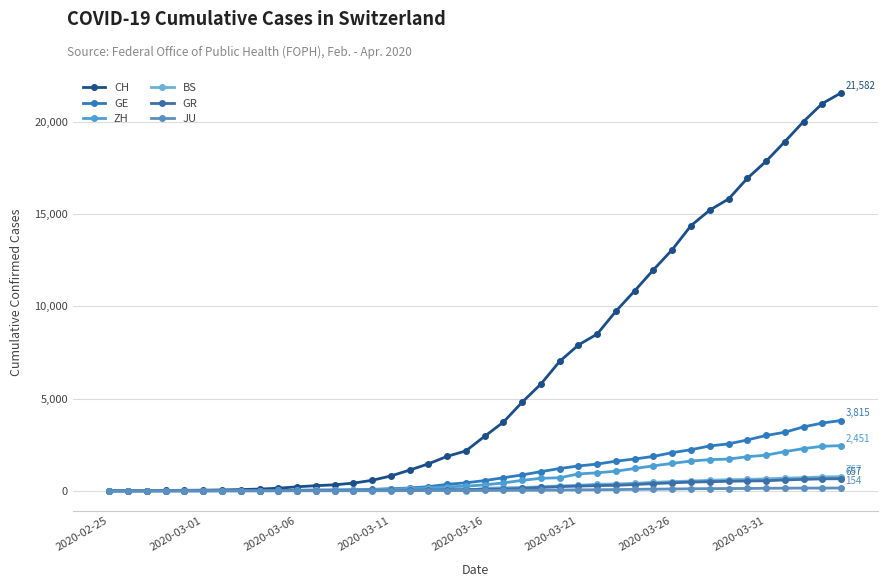

Is this an area chart (filled region under the line)?

No